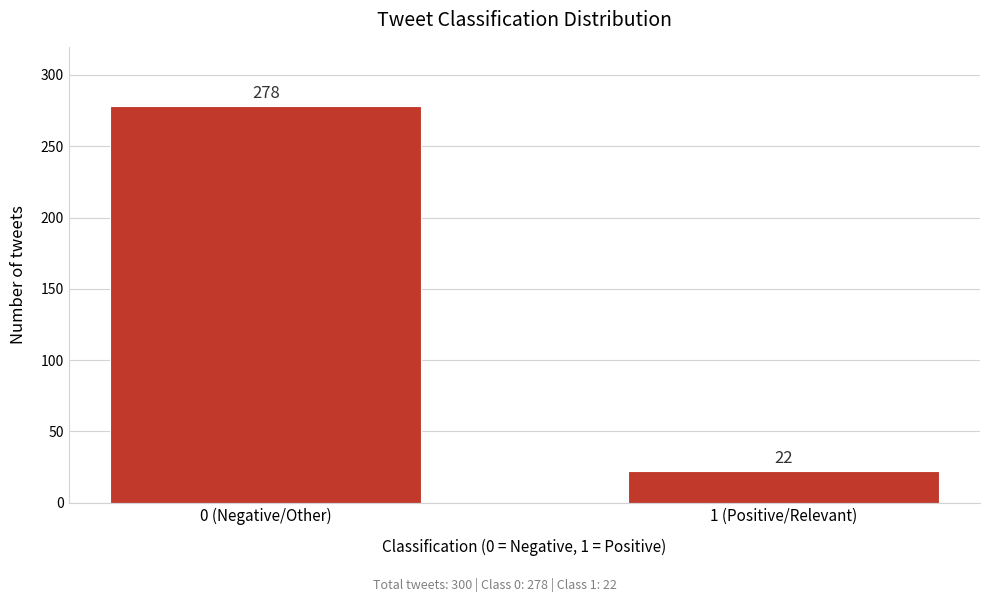

Reading left to right, transcribe all the data shown in this chart.

0 (Negative/Other)=278	1 (Positive/Relevant)=22